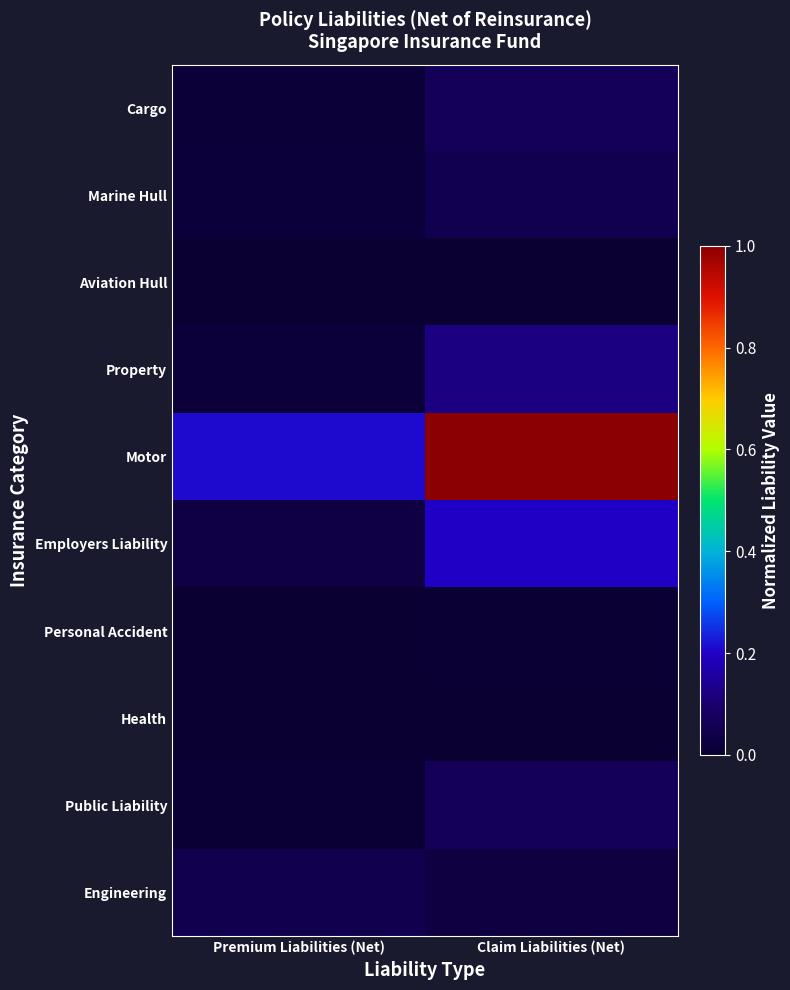

Reading left to right, extract all data points from this chart.

Cargo: Premium Liabilities (Net)=0.0	Claim Liabilities (Net)=0.1
Marine Hull: Premium Liabilities (Net)=0.0	Claim Liabilities (Net)=0.1
Aviation Hull: Premium Liabilities (Net)=0.0	Claim Liabilities (Net)=0.0
Property: Premium Liabilities (Net)=0.0	Claim Liabilities (Net)=0.1
Motor: Premium Liabilities (Net)=0.2	Claim Liabilities (Net)=1.0
Employers Liability: Premium Liabilities (Net)=0.0	Claim Liabilities (Net)=0.2
Personal Accident: Premium Liabilities (Net)=0.0	Claim Liabilities (Net)=0.0
Health: Premium Liabilities (Net)=0.0	Claim Liabilities (Net)=0.0
Public Liability: Premium Liabilities (Net)=0.0	Claim Liabilities (Net)=0.1
Engineering: Premium Liabilities (Net)=0.0	Claim Liabilities (Net)=0.0